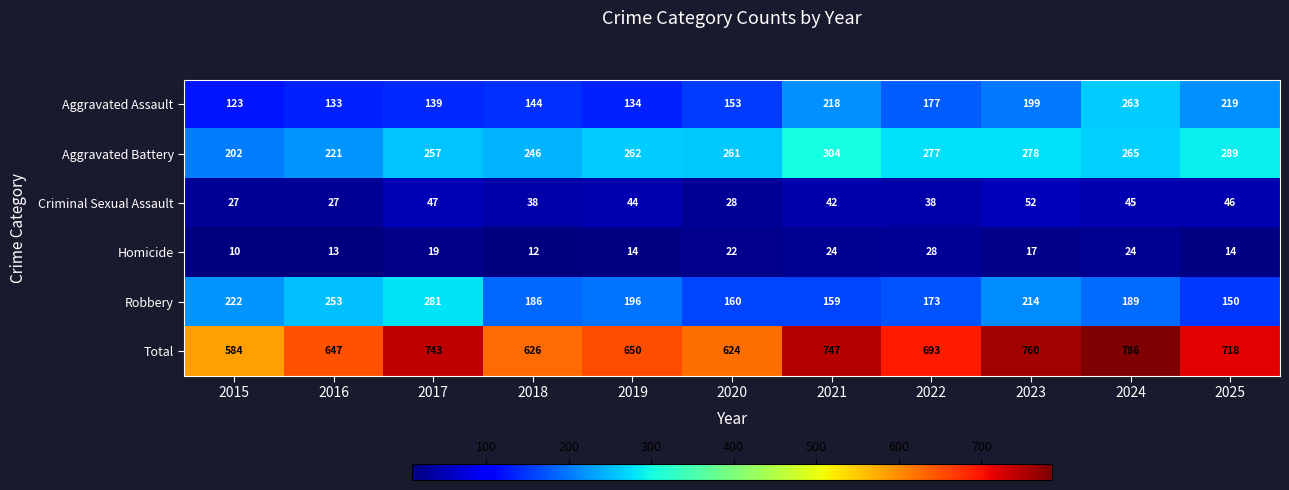

The value of Total at 2022 is 693. True or false?

True